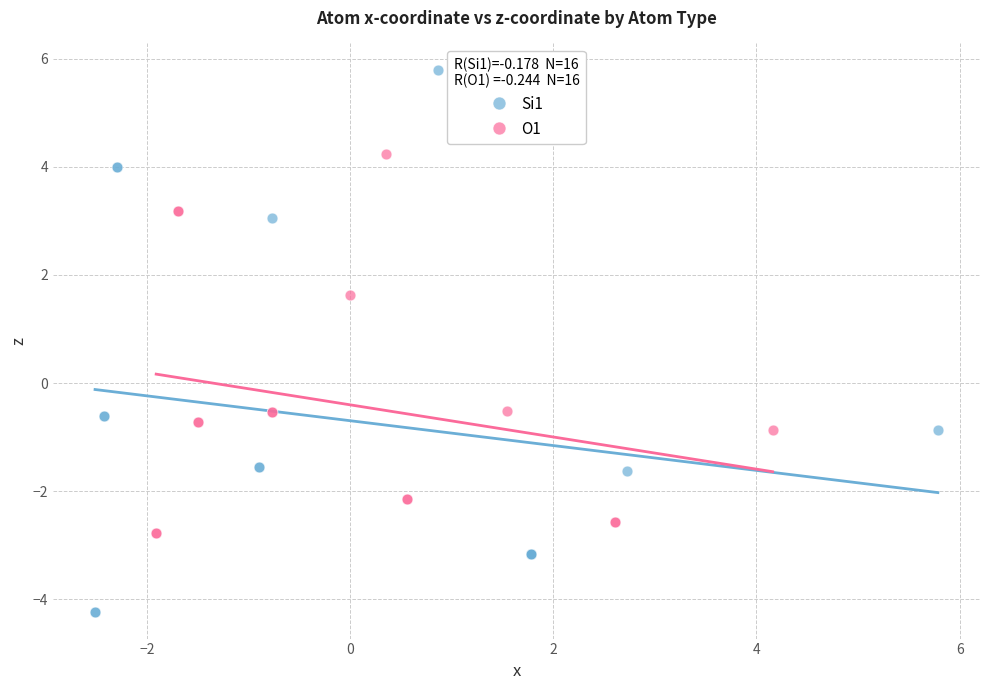

Which series reaches the maximum Y coordinate?

Si1